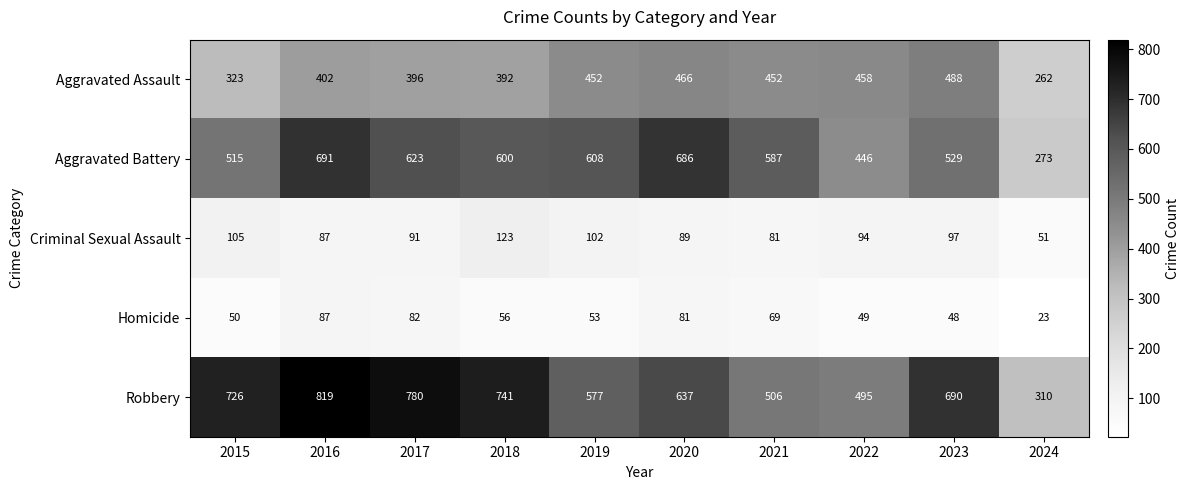

How many distinct data groups are displayed?

5